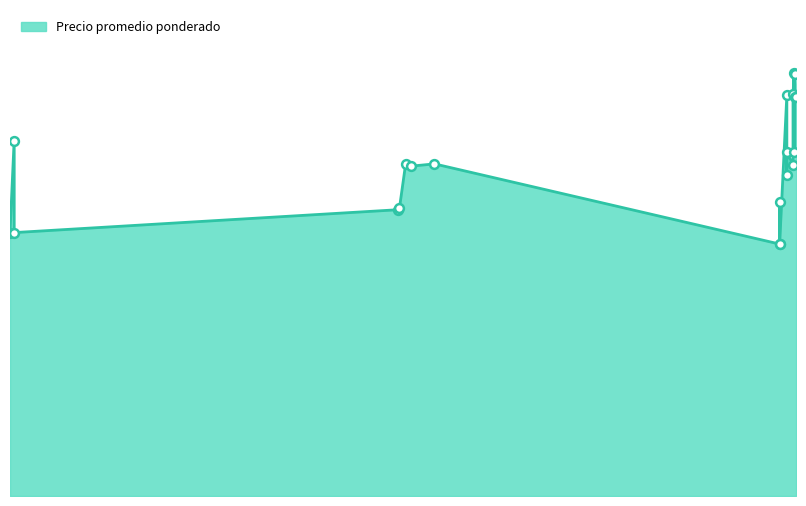

What is the change in value from 2022-06-07 to 2023-05-31?

-1543